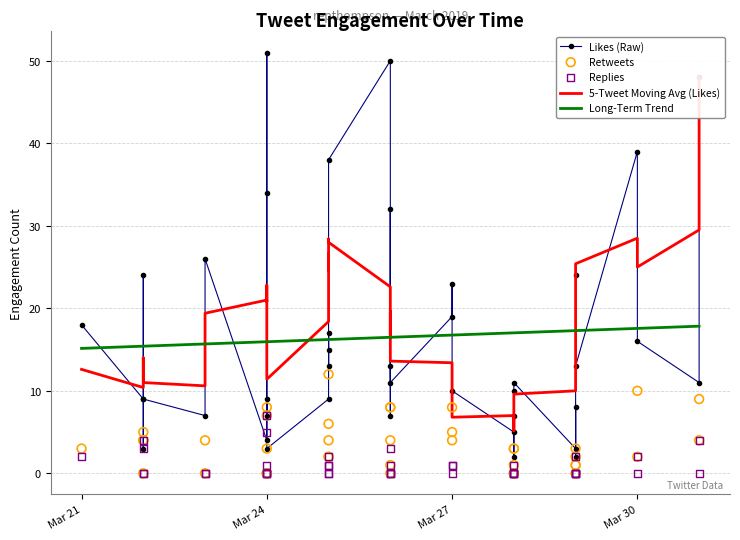

What are all the series names shown in the legend?

Likes (Raw), 5-Tweet Moving Avg (Likes), Long-Term Trend, Retweets, Replies